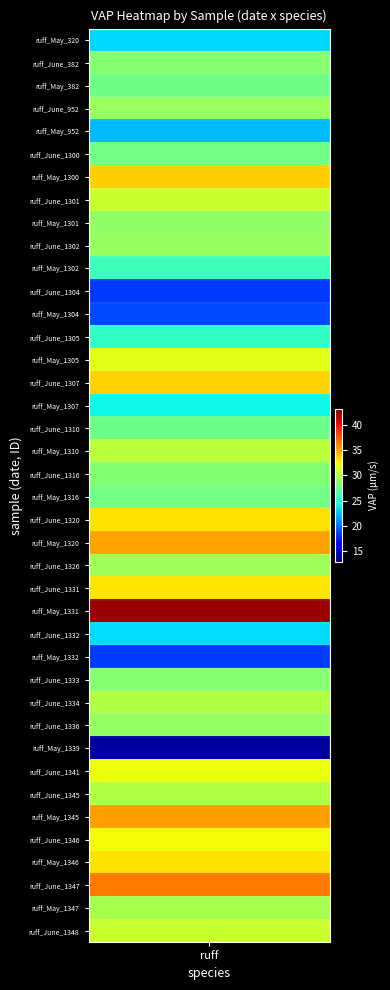

True or false: the data shows 30.7 at 39.

True